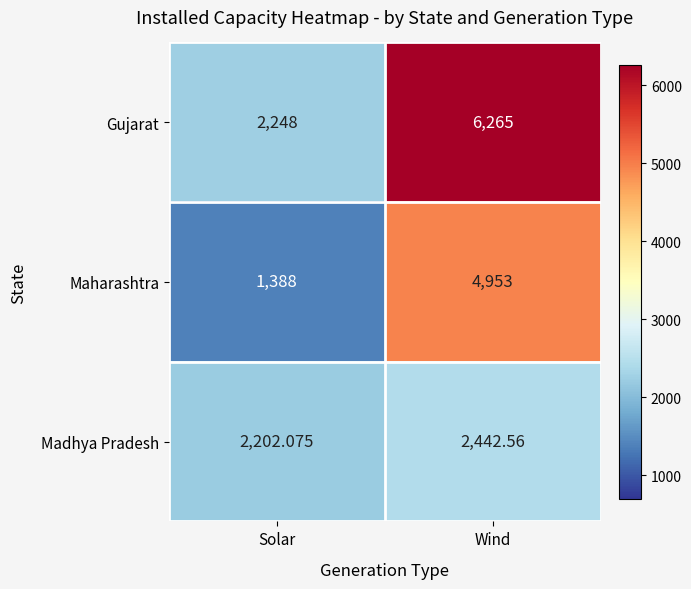

Which category has the highest value in the Gujarat series?

Wind